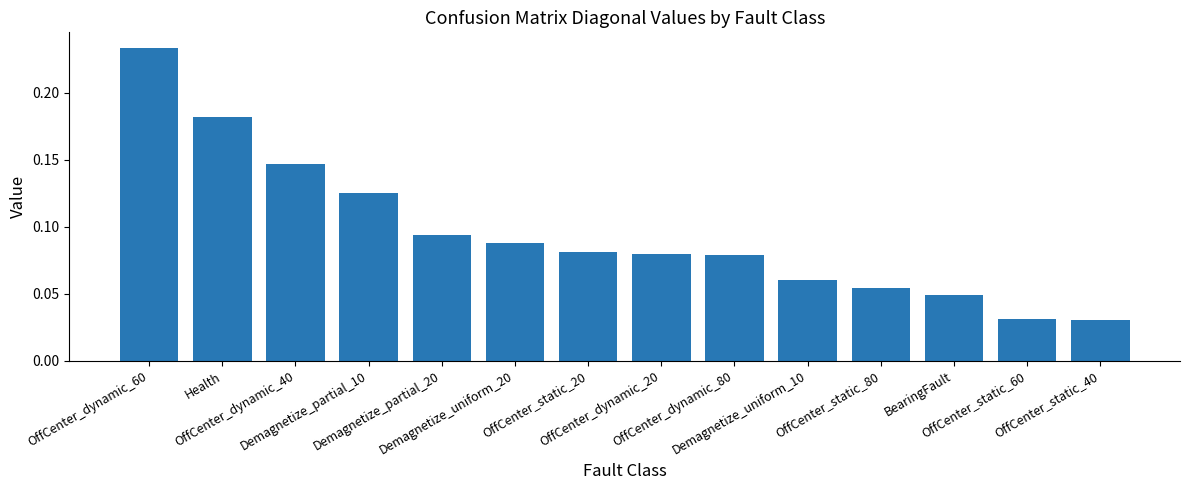

What is the sum of all values?

1.3